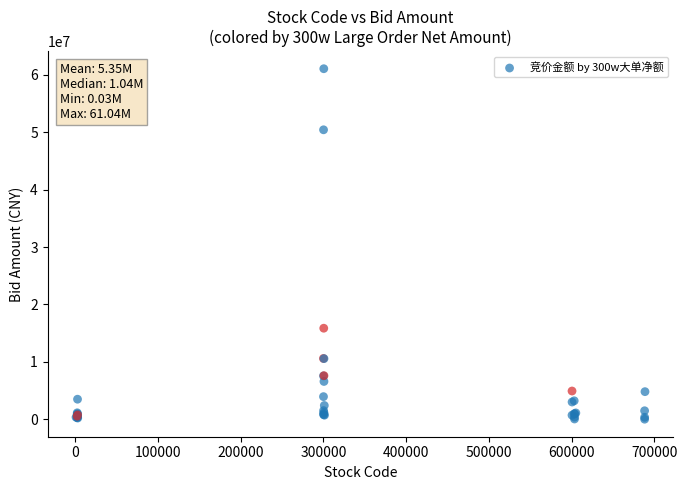

What Y value in the scatter plot is closest to 30534795?

15866040